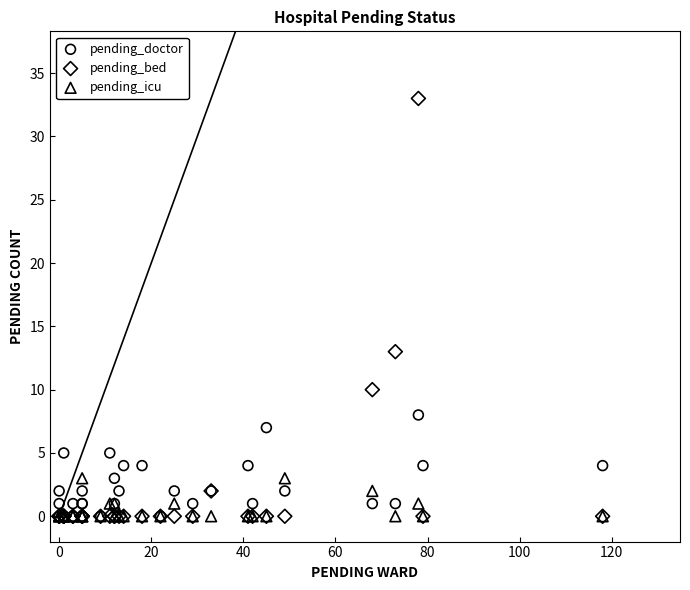

Across all series, what Y value is closest to 16?

13